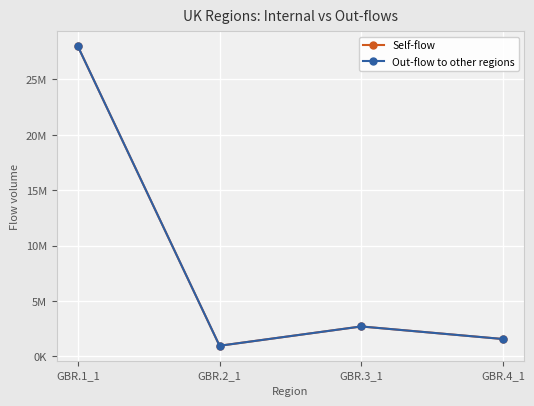

Where is the first local minimum for Self-flow?

GBR.2_1